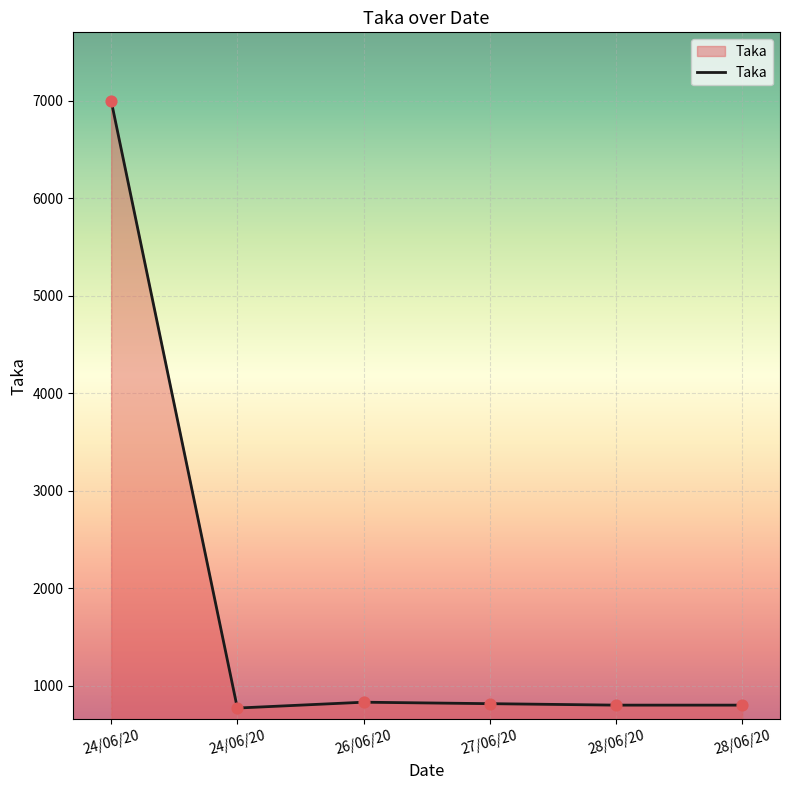

Between 28/06/20 and 24/06/20, which is larger?

24/06/20